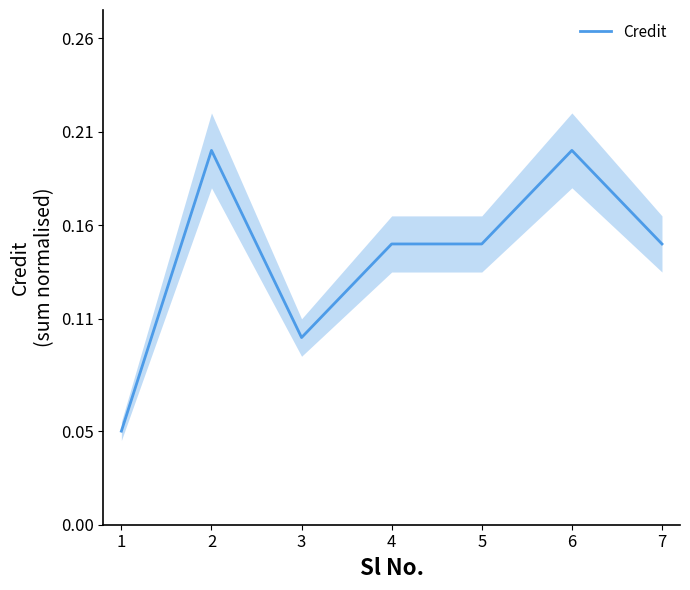

How many lines are shown in the chart?

1